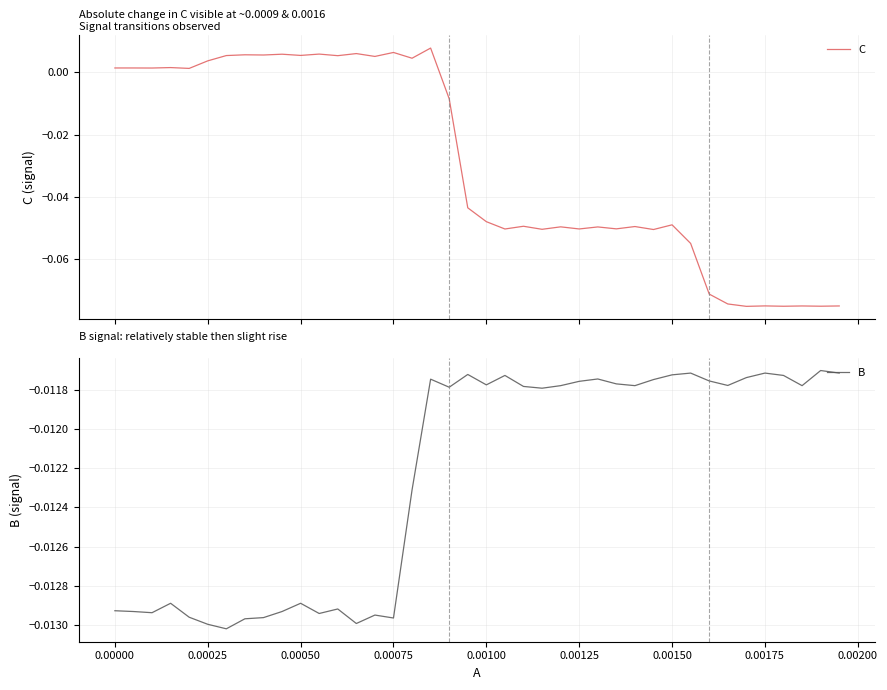

What position from the right is 0.00000?

39